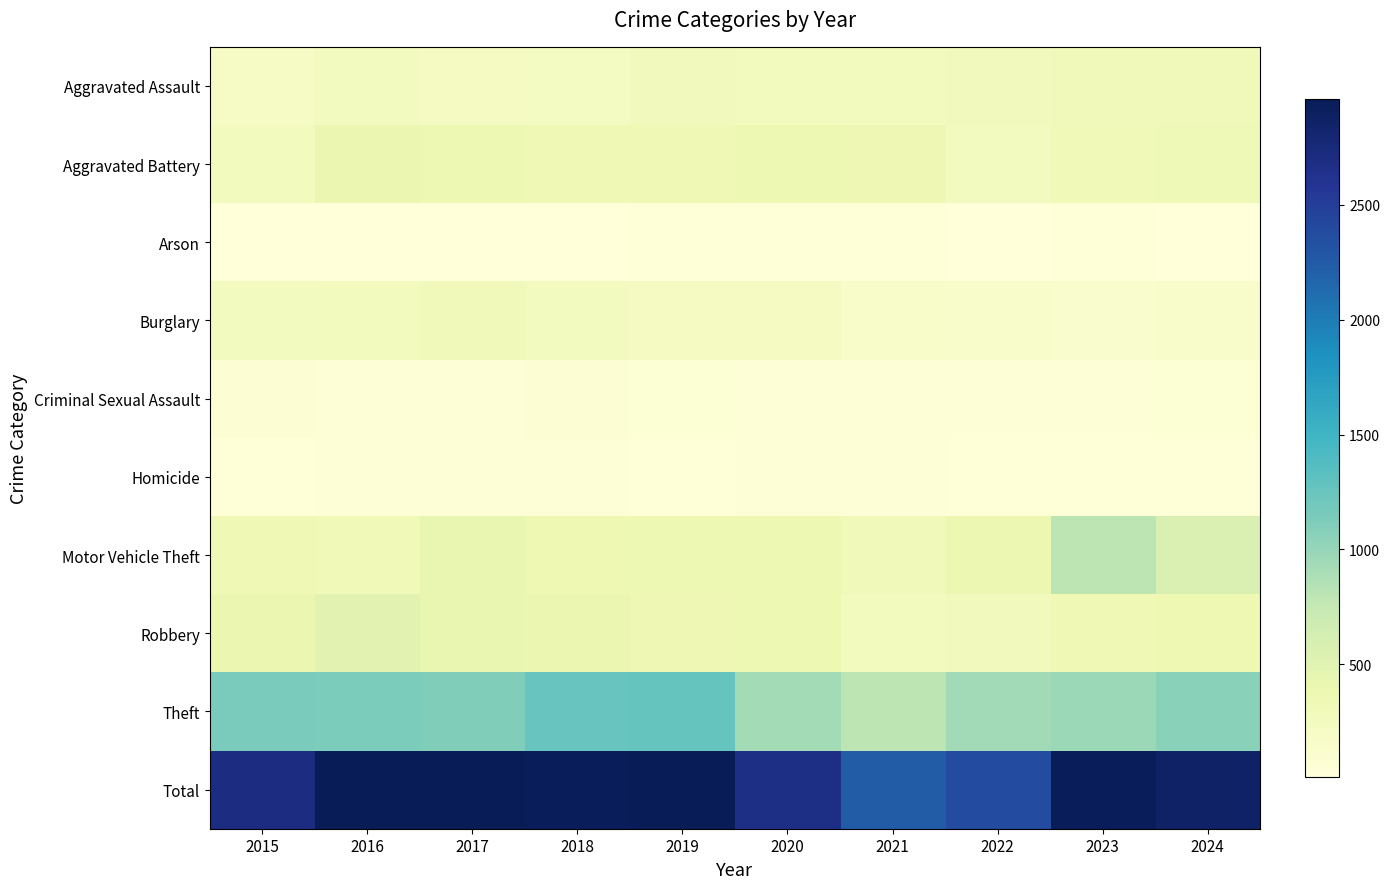

Rank the series at 2020 from highest to lowest value.

Total, Theft, Robbery, Aggravated Battery, Motor Vehicle Theft, Aggravated Assault, Burglary, Criminal Sexual Assault, Homicide, Arson